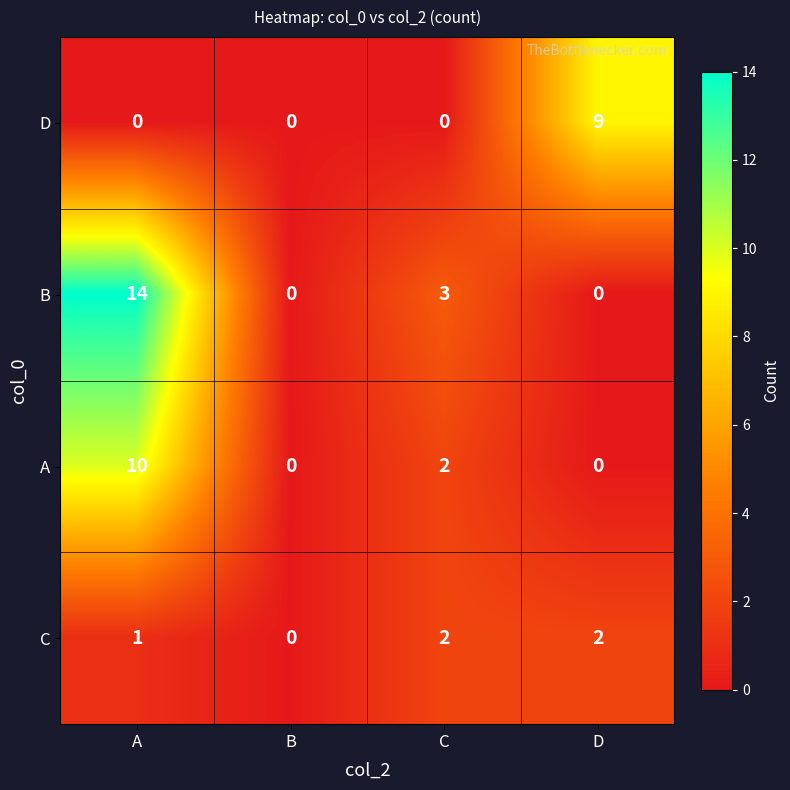

Is it true that C equals 1 at A?

True